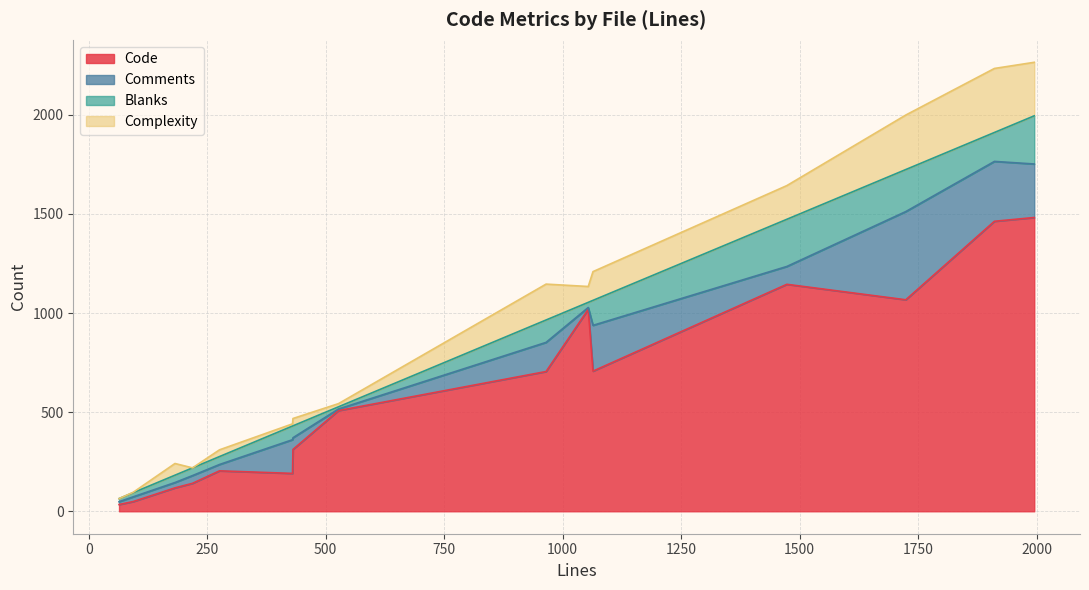

What is the total value across all series at gengc.lua?

241